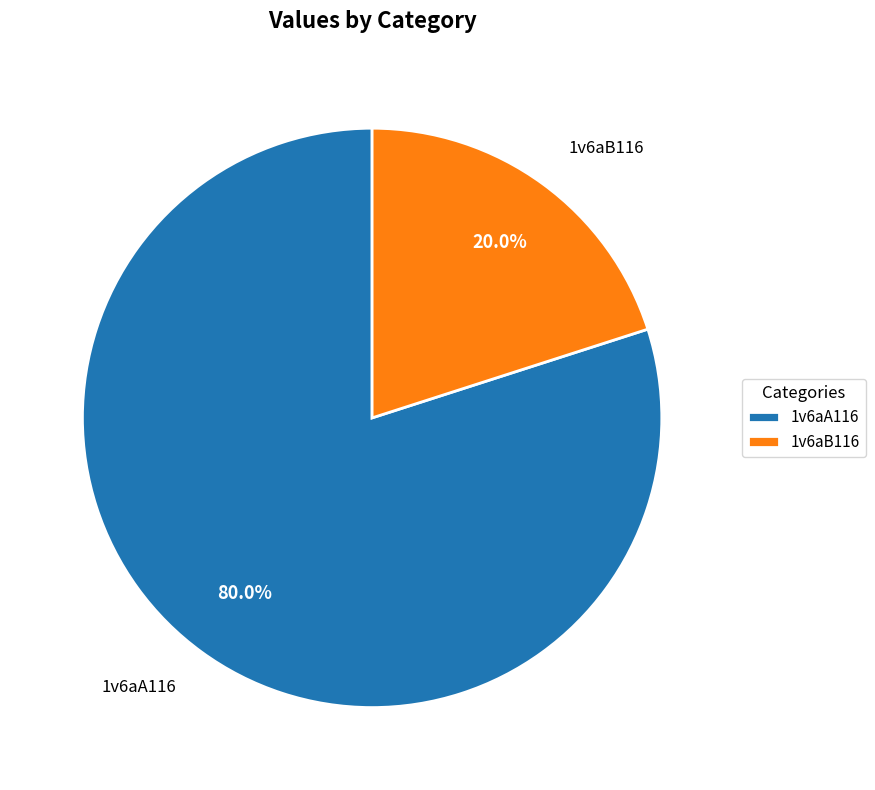

True or false: 1v6aA116 accounts for 80% of the total.

True